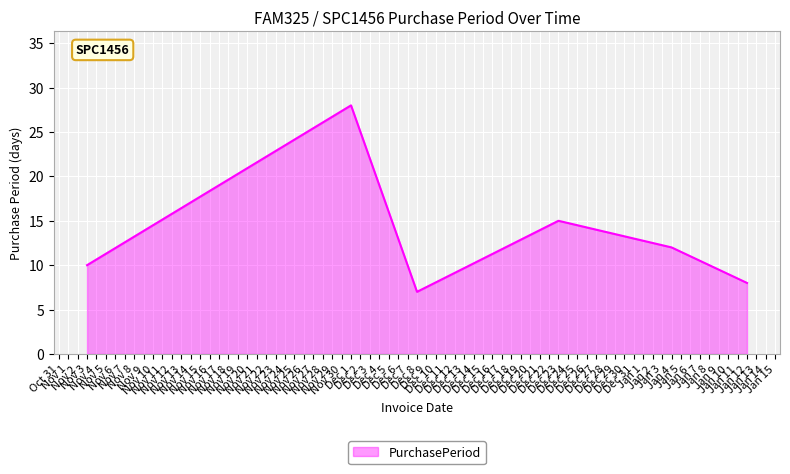

List the labels in order of value, largest first.

Dec 1, Dec 23, Jan 4, Nov 3, Jan 12, Dec 8